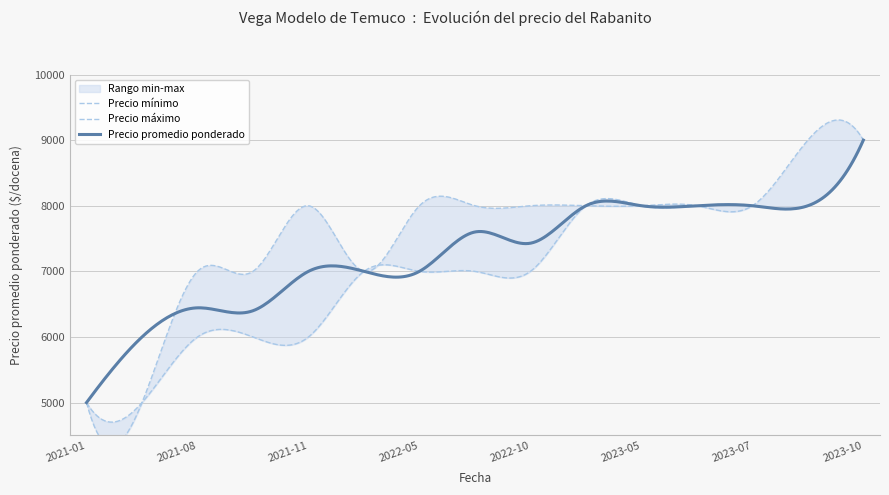

How many lines are shown in the chart?

3